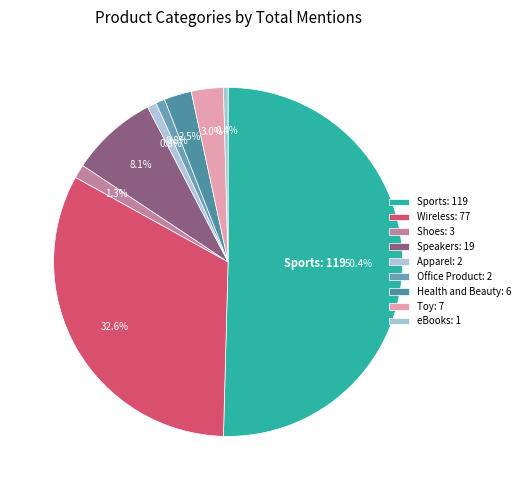

What is the majority slice?

Sports